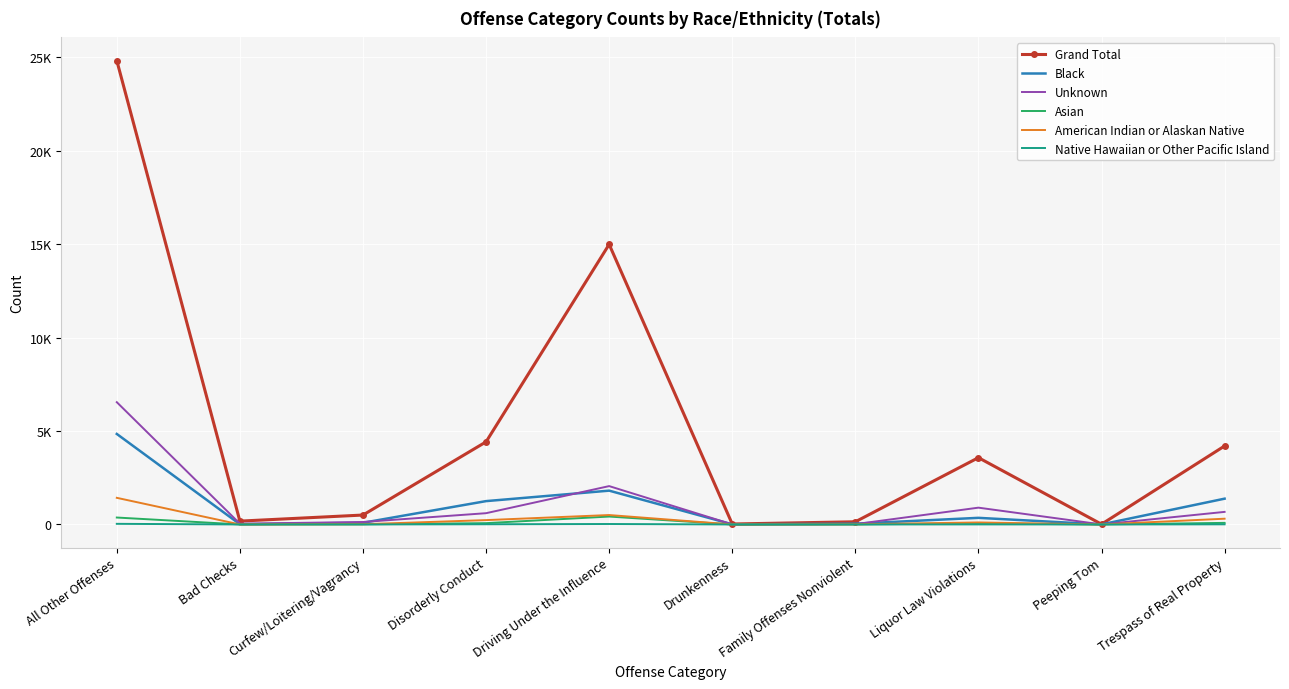

What is the sum of the Black values at Peeping Tom and Liquor Law Violations?

357